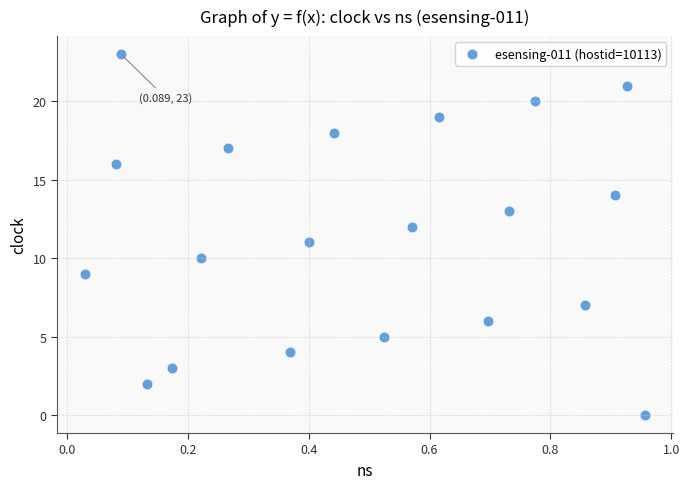

What is the range of Y values (max minus min)?

23